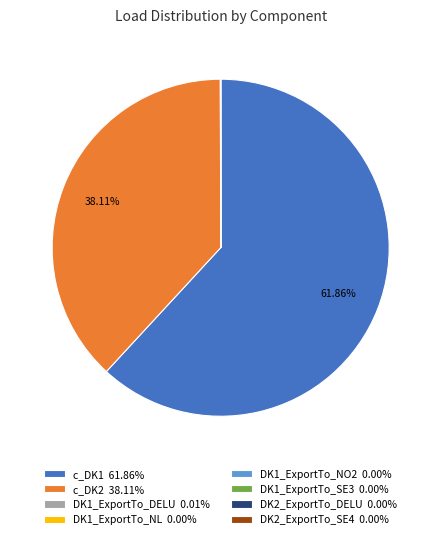

Is there a majority slice in this chart?

Yes